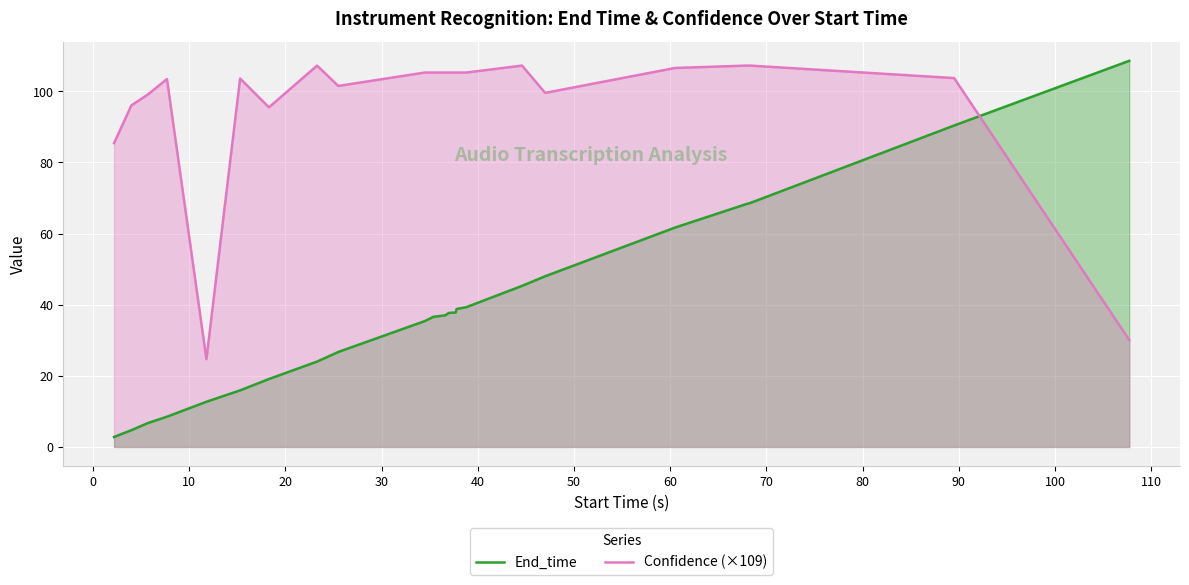

Rank the series by their average value, from lowest to highest.

End_time, Confidence (×109)